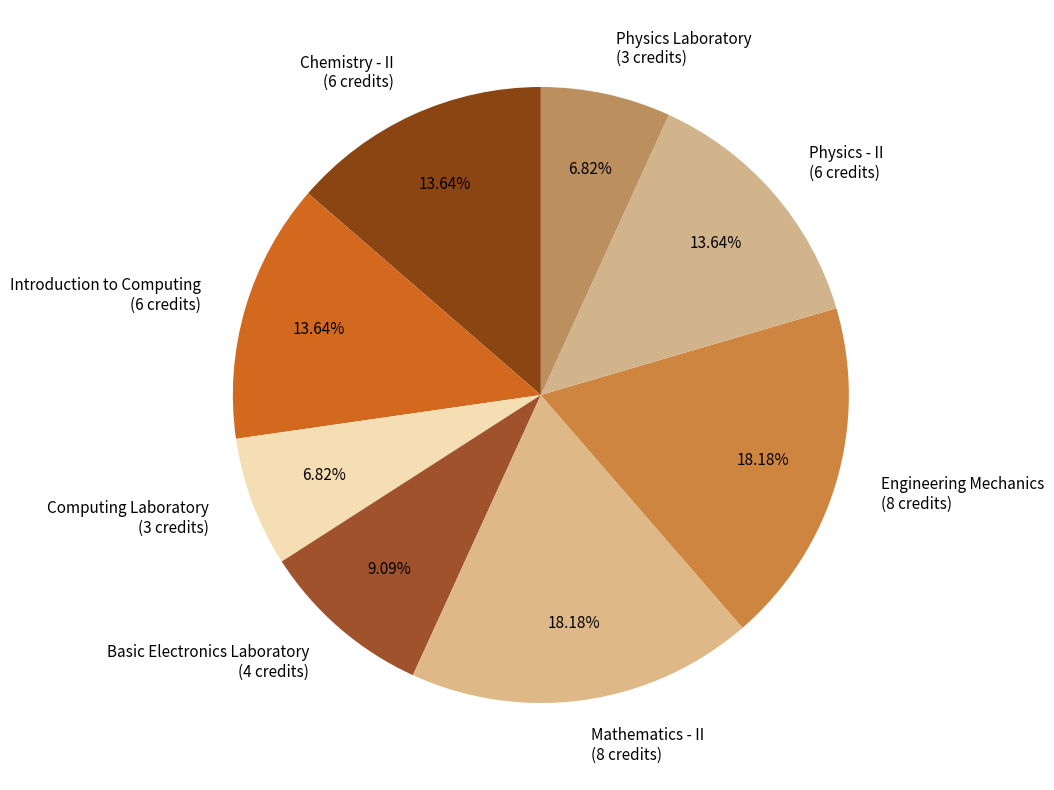

Approximately how many times larger is the value at Engineering Mechanics (8 credits) compared to Introduction to Computing (6 credits)?

1.3